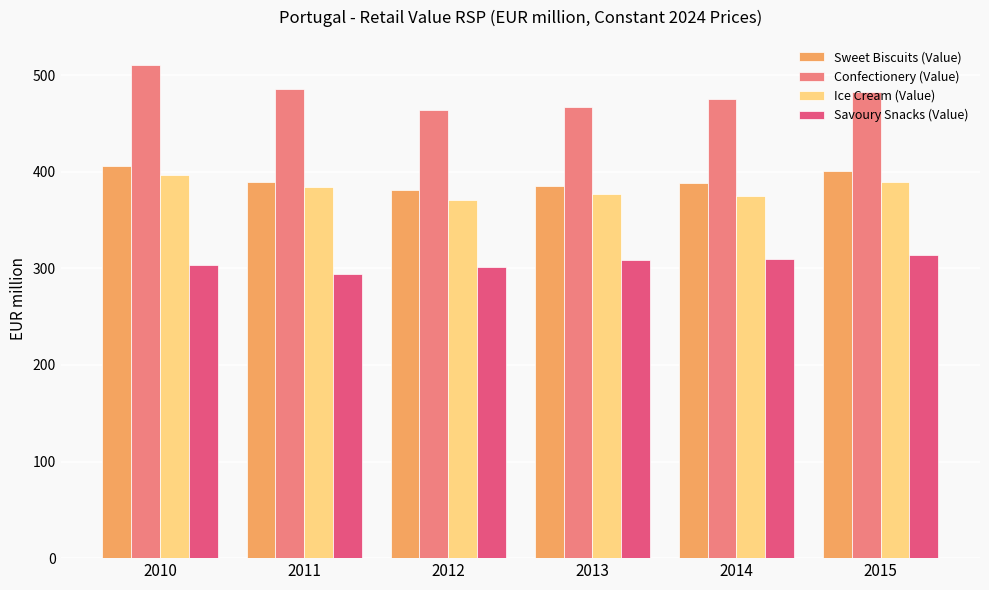

What is the difference between the Savoury Snacks (Value) values at 2014 and 2013?

0.9